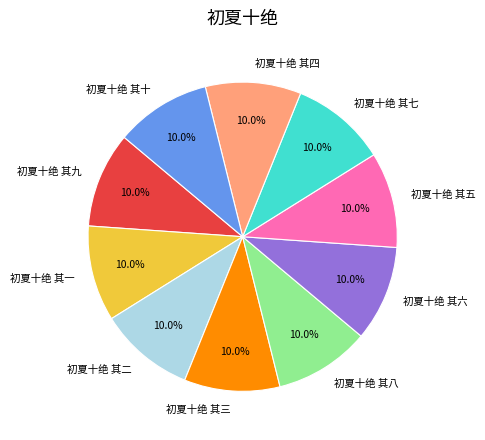

To the nearest percent, what portion does 初夏十绝 其九 represent?

10%